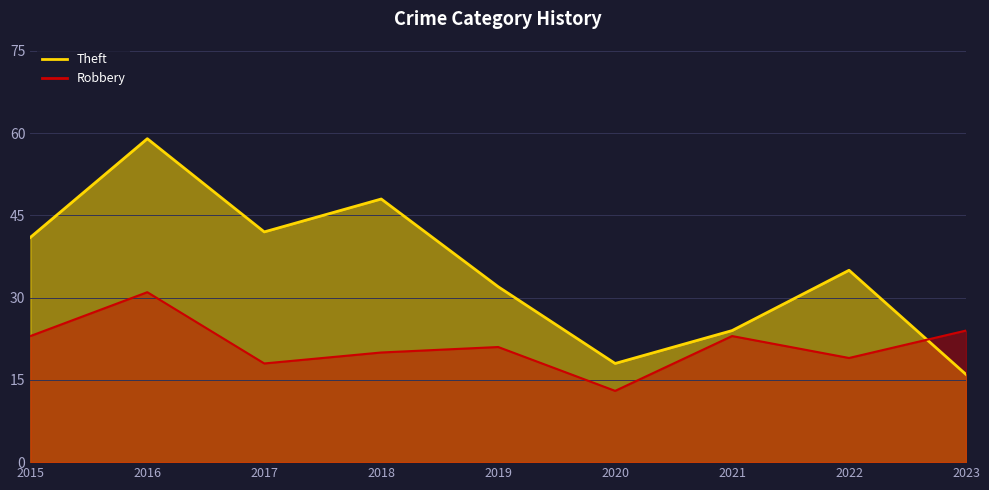

Rank the categories by Theft value from lowest to highest.

2023, 2020, 2021, 2019, 2022, 2015, 2017, 2018, 2016